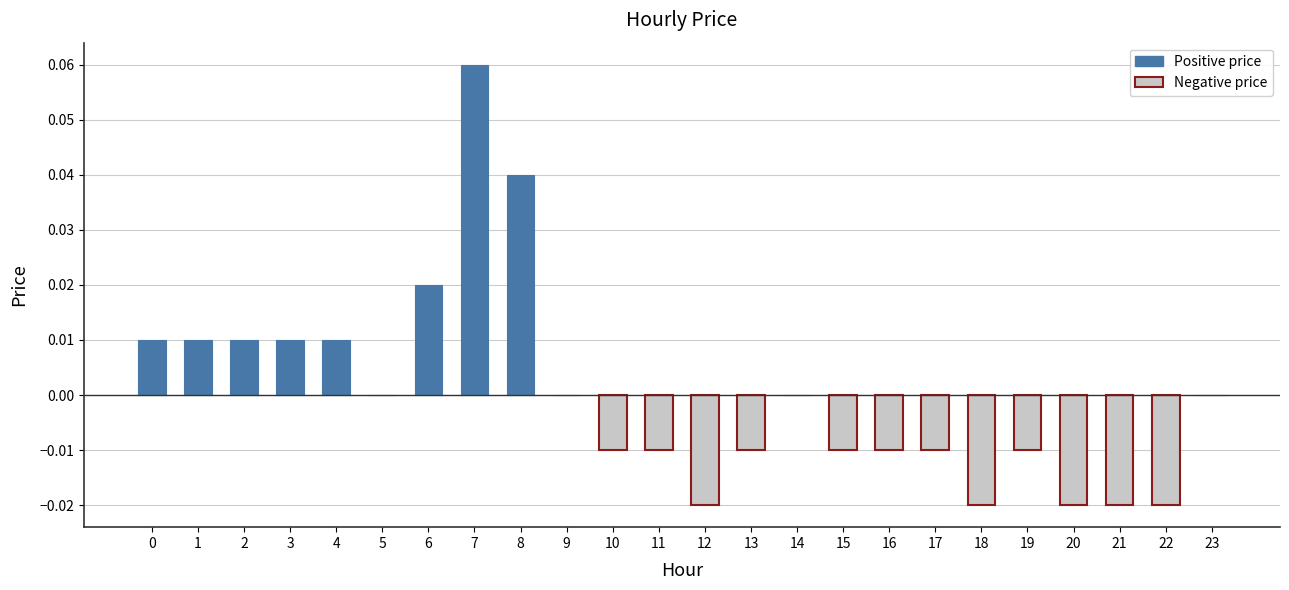

The value at 15 is -0.0. True or false?

True